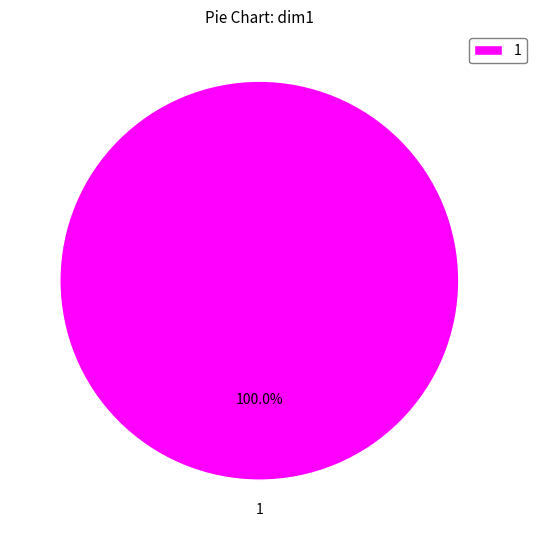

Rank the categories by value from highest to lowest.

1